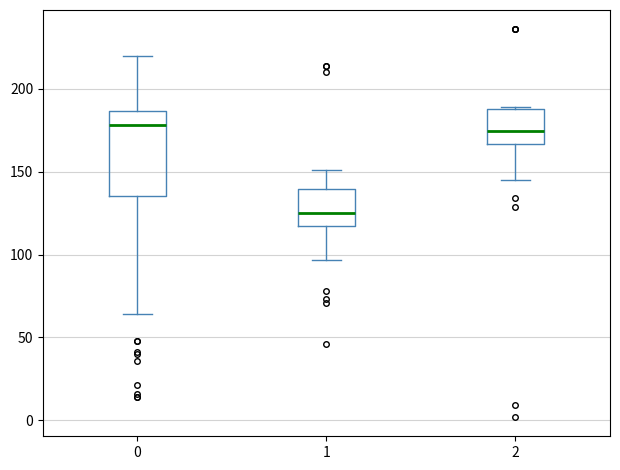

Where does the median line of the box at x = 1 sit on the y-axis? The values are not printed on the chart, so give them approximately, as read against the axis.

125